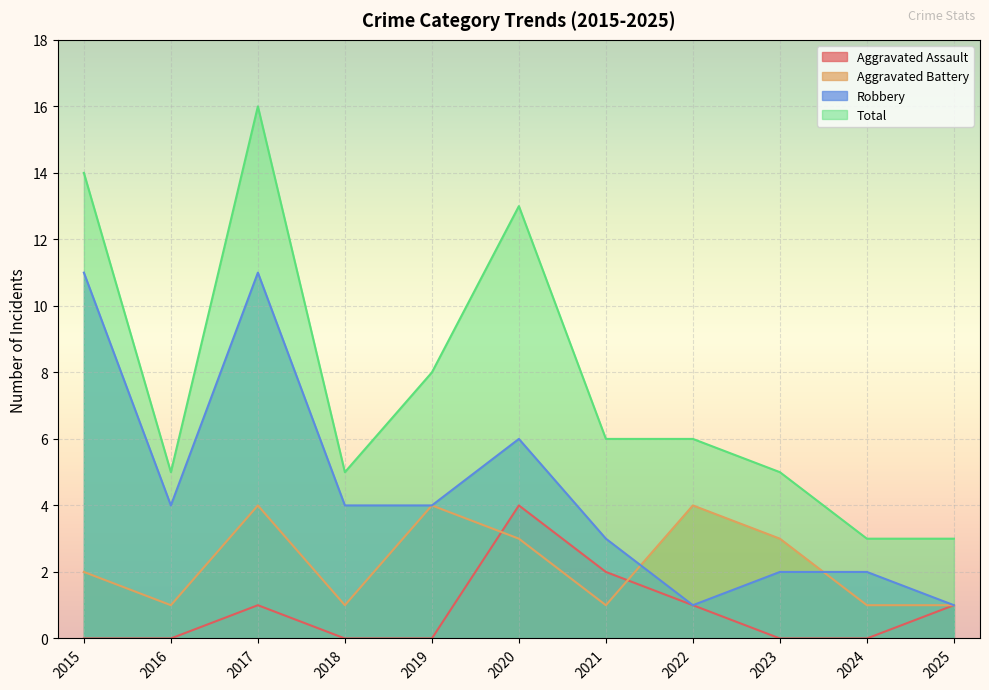

Where does the Robbery series first go above 4?

2015